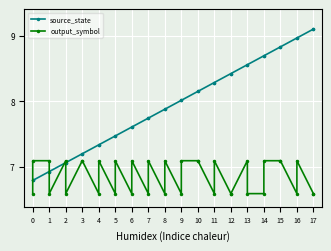

List the series in order of their peak value, highest first.

source_state, output_symbol